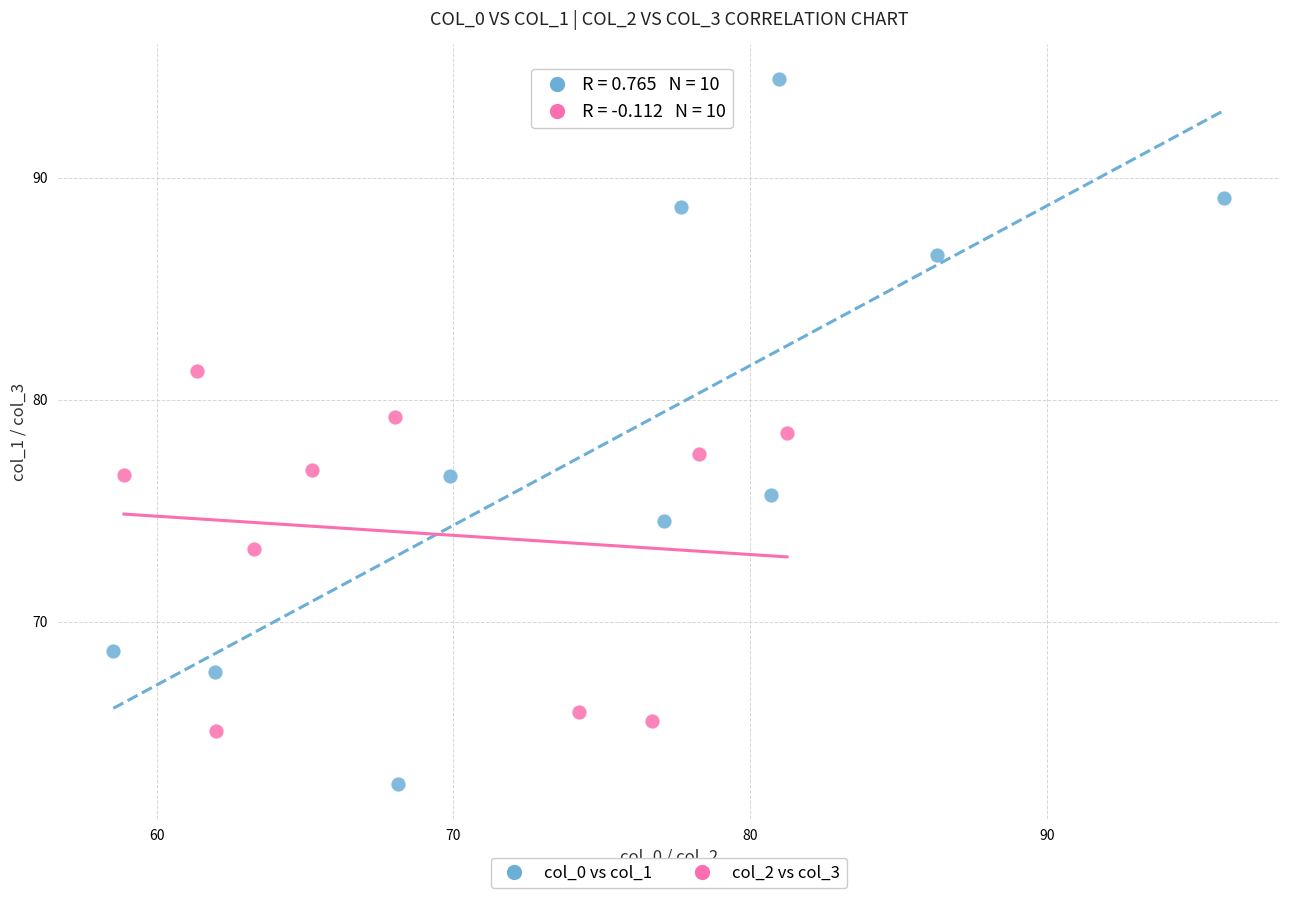

Which series contains the highest Y value?

col_0 vs col_1